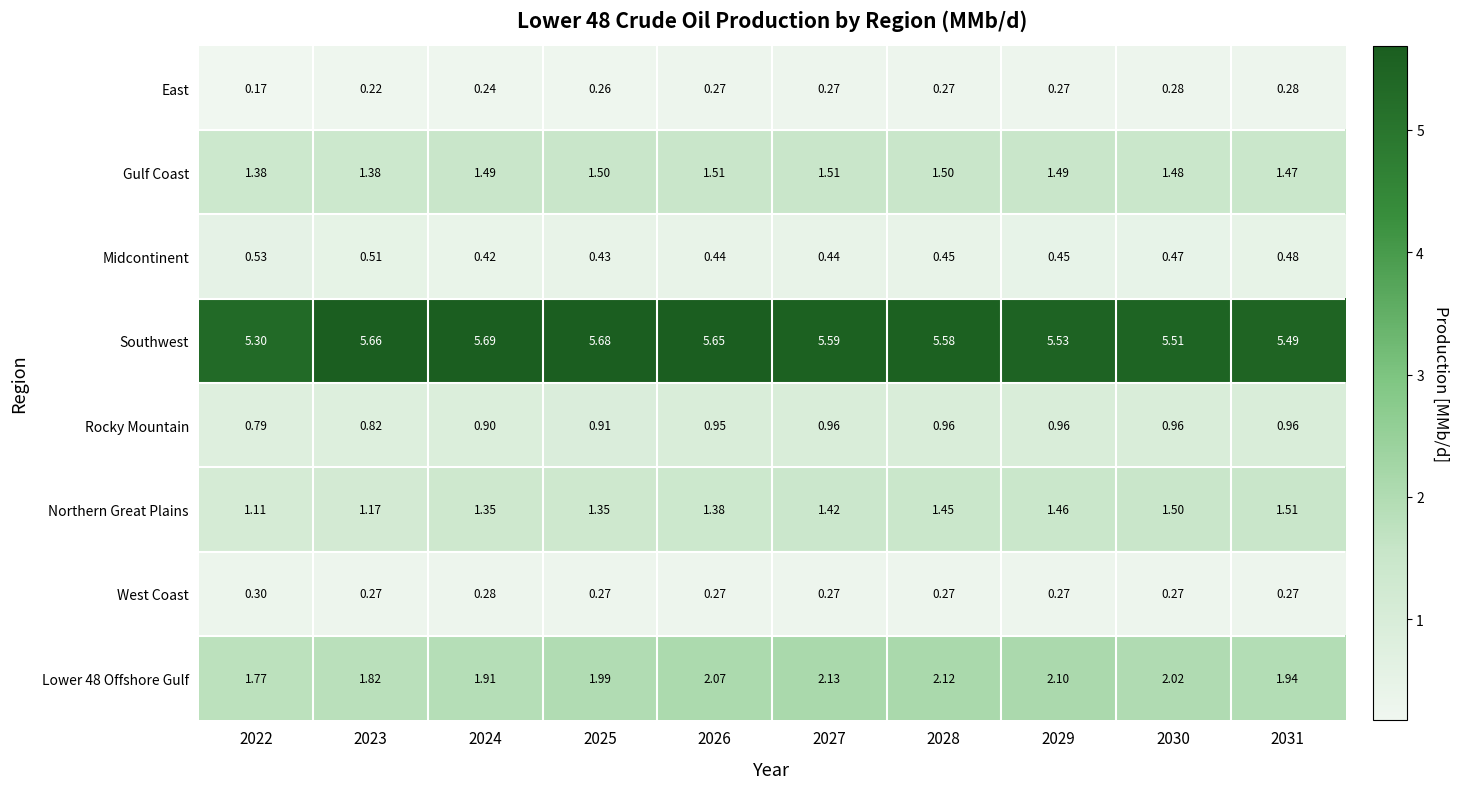

Which series has the largest total across all categories?

Southwest